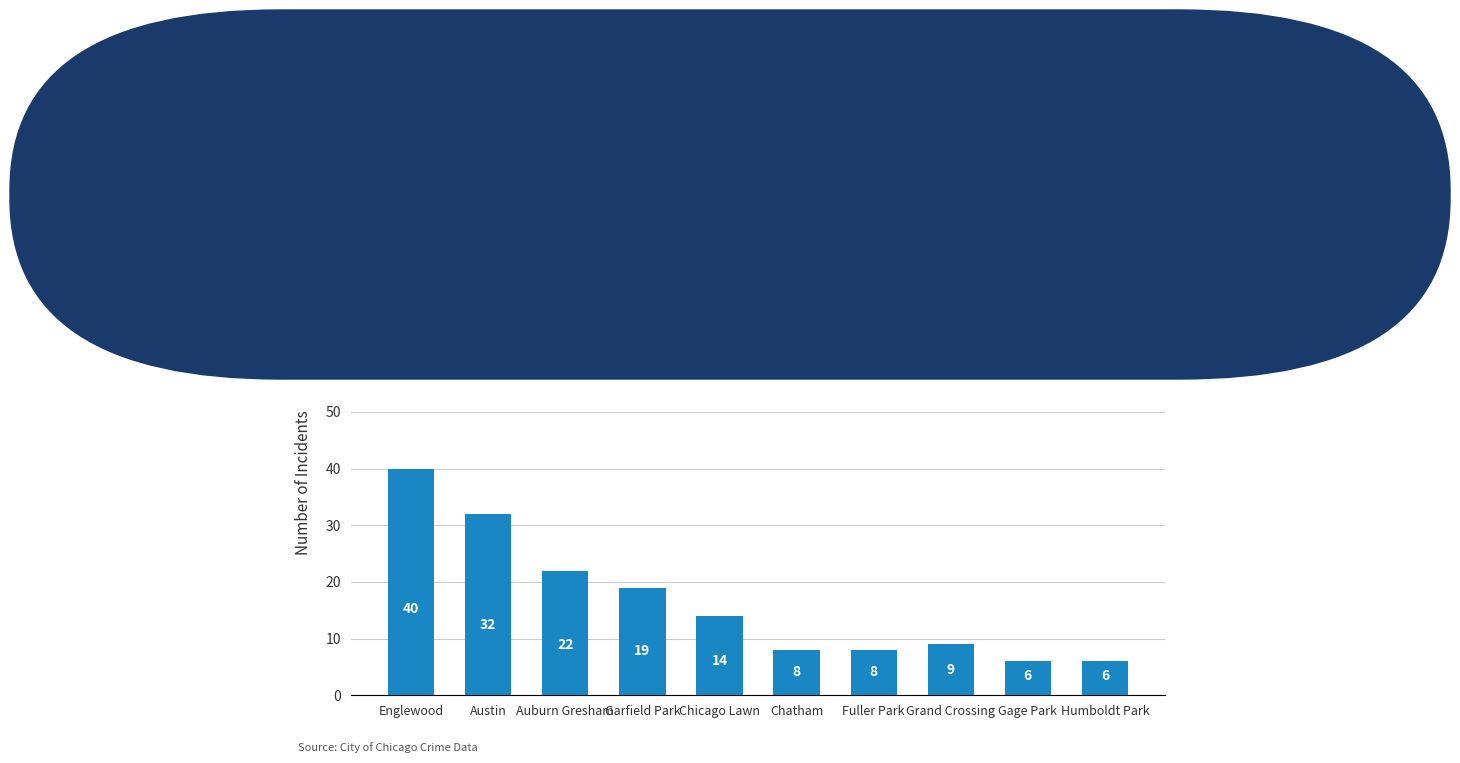

Is it true that the value at Grand Crossing is 3?

False